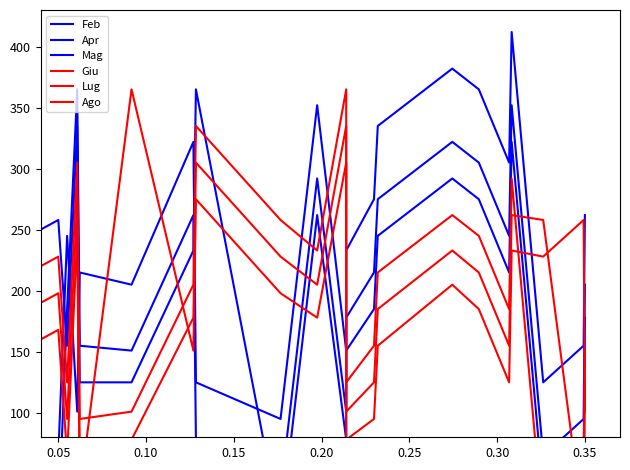

Rank the series by their maximum value, from highest to lowest.

Feb, Apr, Mag, Giu, Lug, Ago